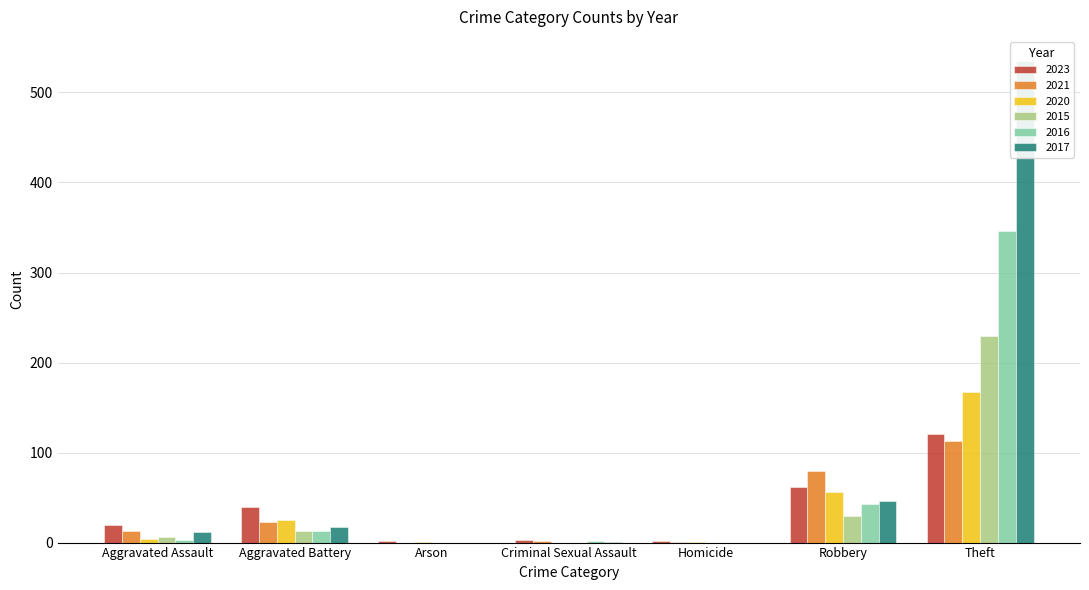

What is the sum of all 2015 values?

278